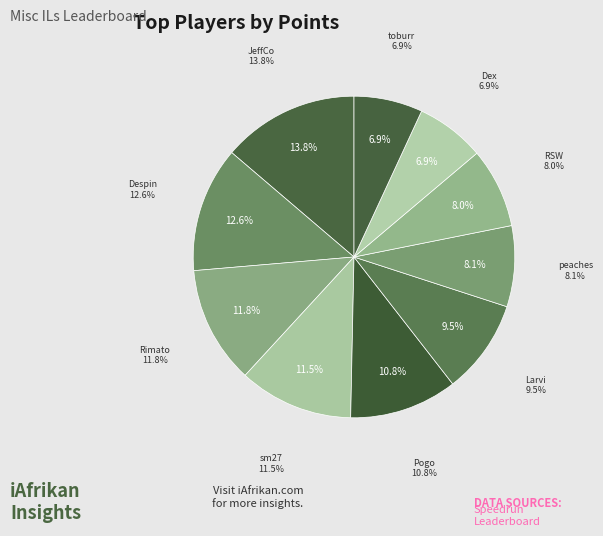

Does Dex account for over 50% of the chart?

No